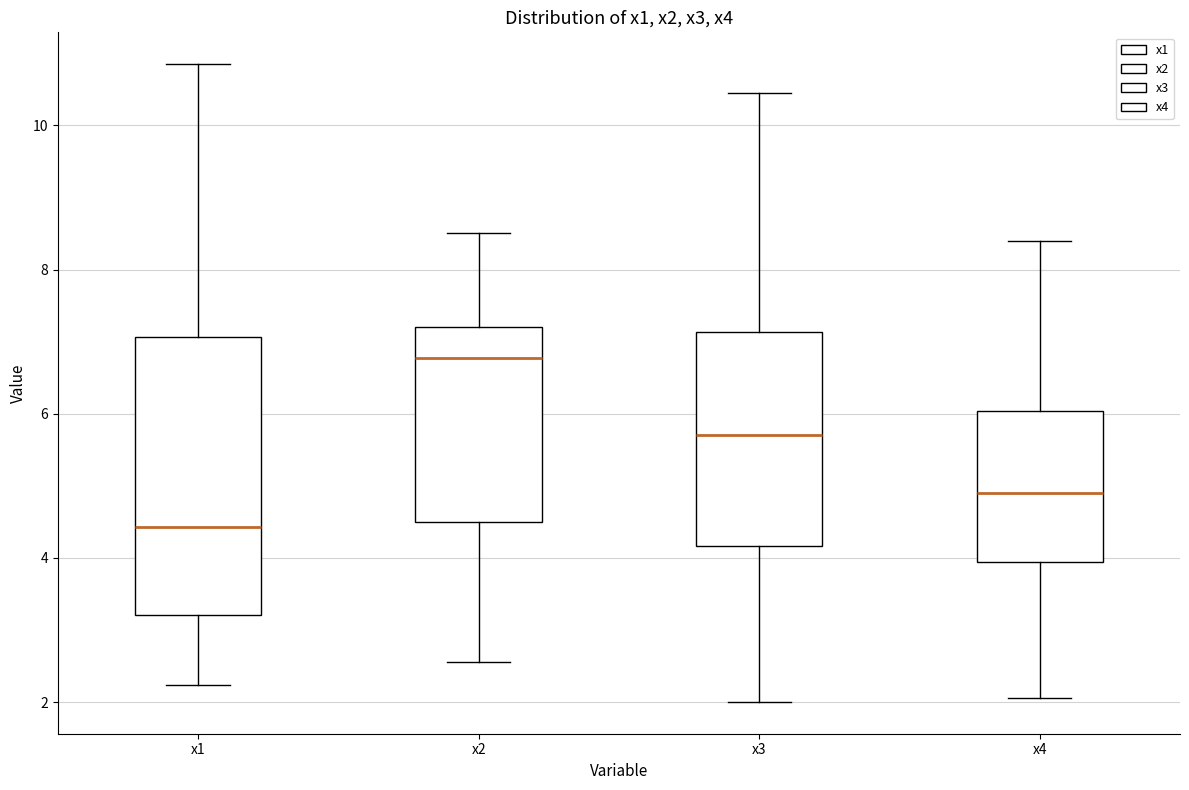

Reading left to right, transcribe this box plot: for each box, give where its median line is, the range the box spans, and where its two whiskers end, as read against the y-axis. The values are not printed on the chart, so give them approximately, as read against the axis.

x1: median 4.4, box 3.2 to 7.0, whiskers 2.2 to 10.8
x2: median 6.8, box 4.6 to 7.2, whiskers 2.6 to 8.6
x3: median 5.8, box 4.2 to 7.2, whiskers 2.0 to 10.4
x4: median 5.0, box 4.0 to 6.0, whiskers 2.0 to 8.4